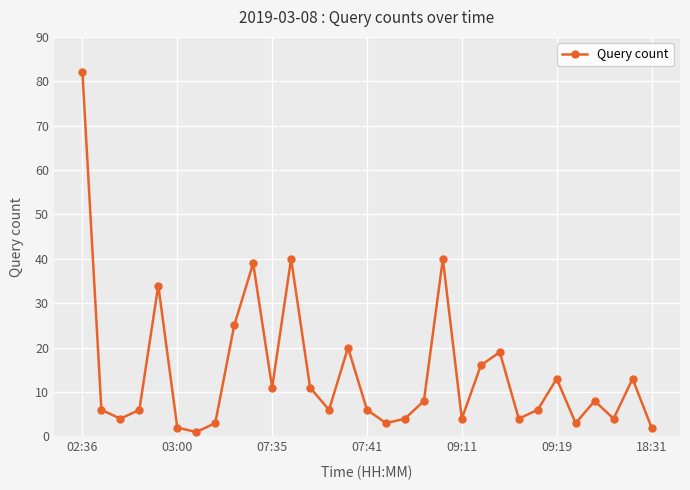

How many interior local valleys (lower than both neighbors) does the data have?

9